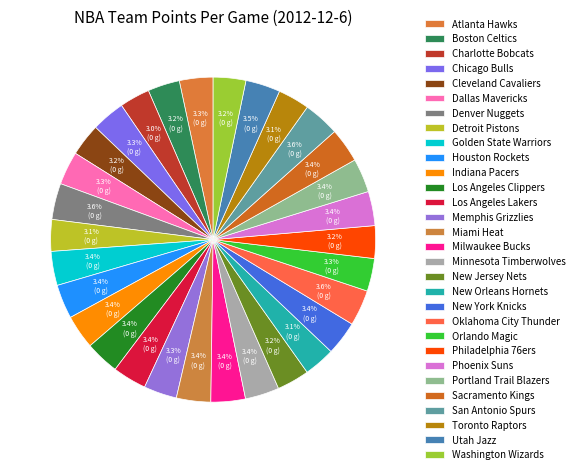

What percentage do New York Knicks and Miami Heat together represent?

6.8%